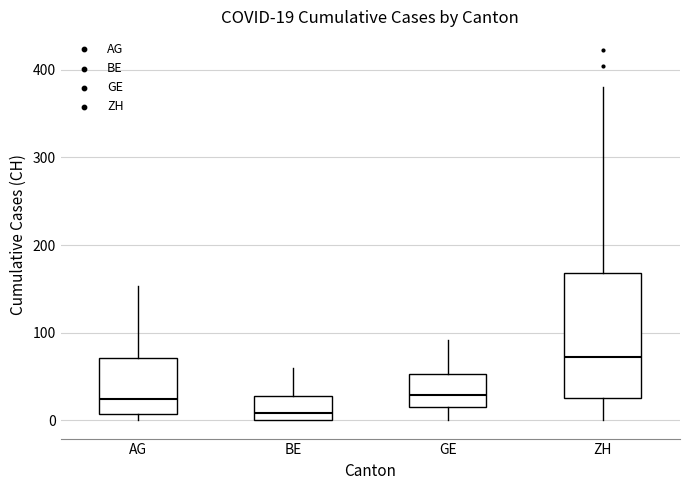

Which box's median line is the highest?

ZH